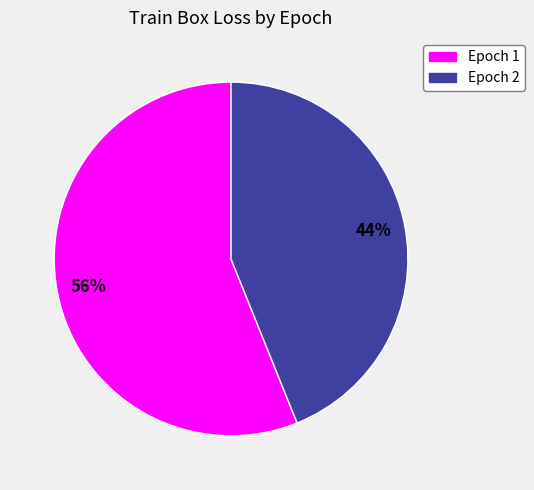

Which has a higher value, Epoch 2 or Epoch 1?

Epoch 1